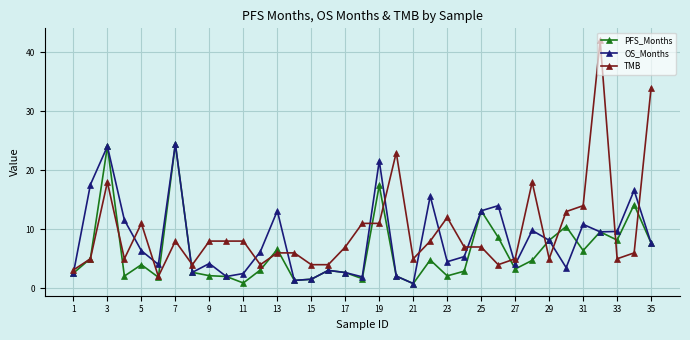

Which series has the widest spread of values?

TMB